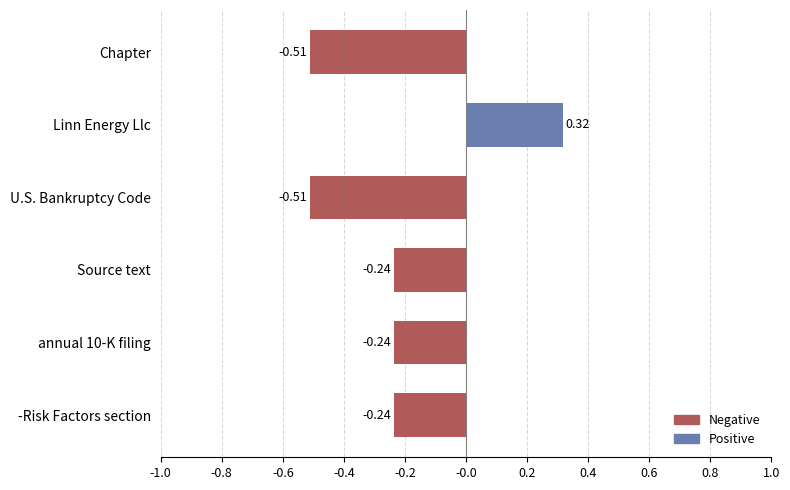

What is the difference between the maximum and minimum values?

0.8